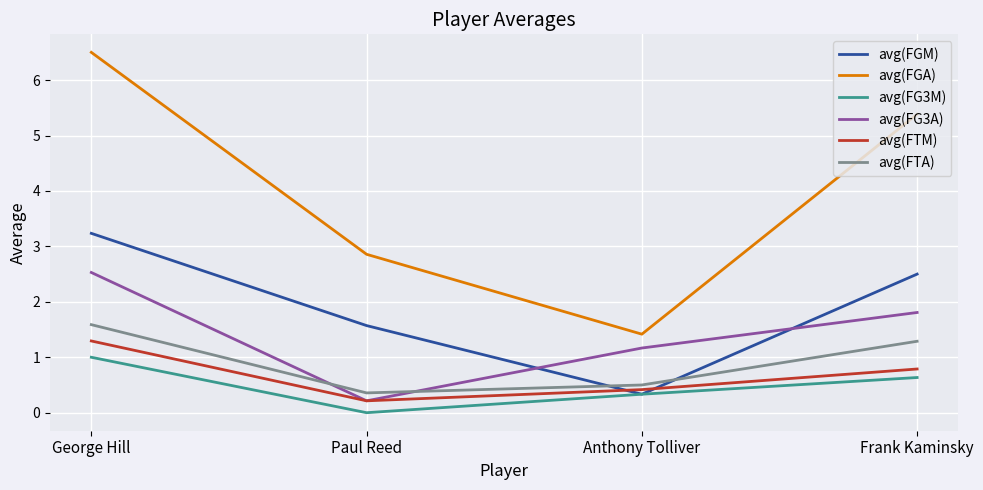

What is the sum of the avg(FTA) values at George Hill and Frank Kaminsky?

2.9